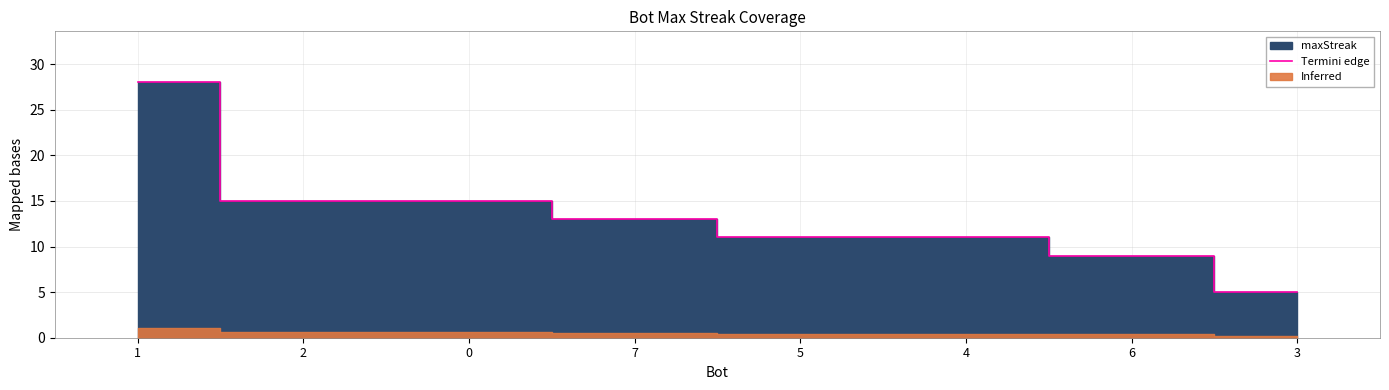

The chart shows a value of 1 at 3. True or false?

False